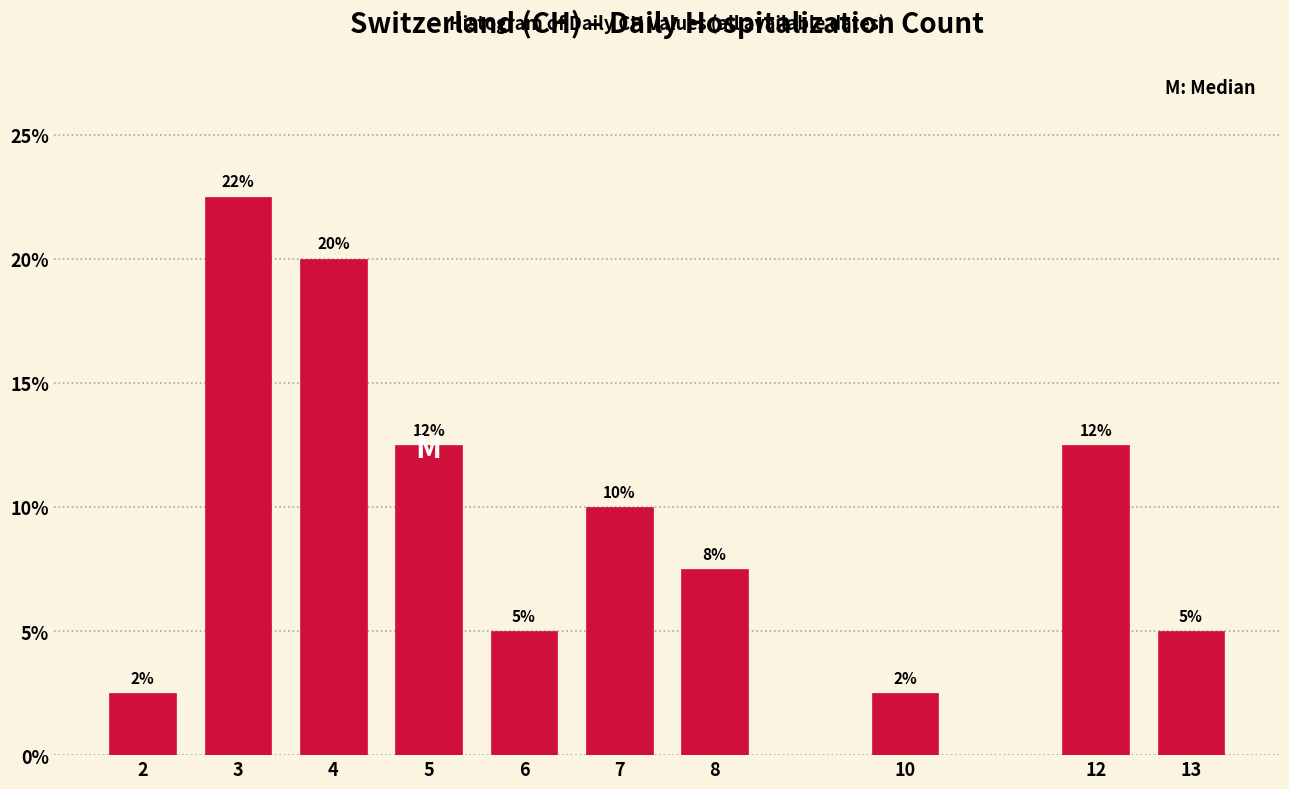

Are the bars horizontal?

No